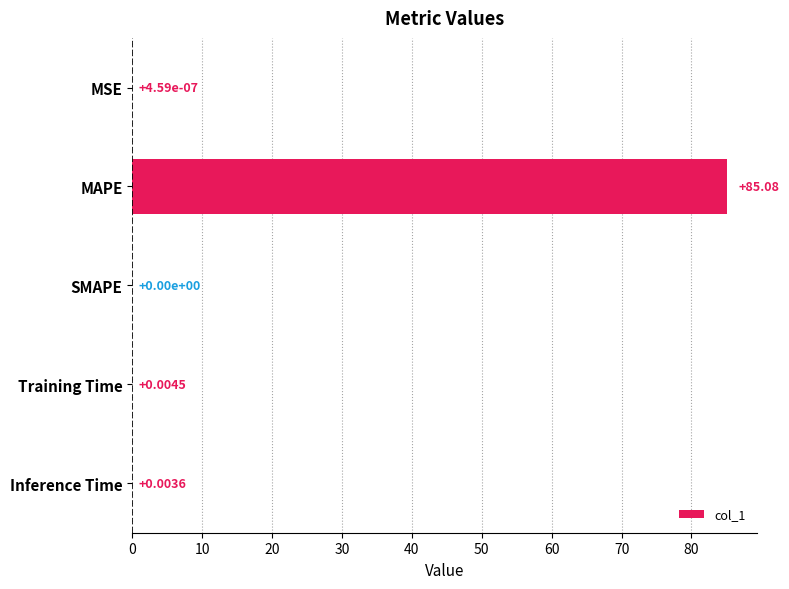

What is the sum of all values?

85.1